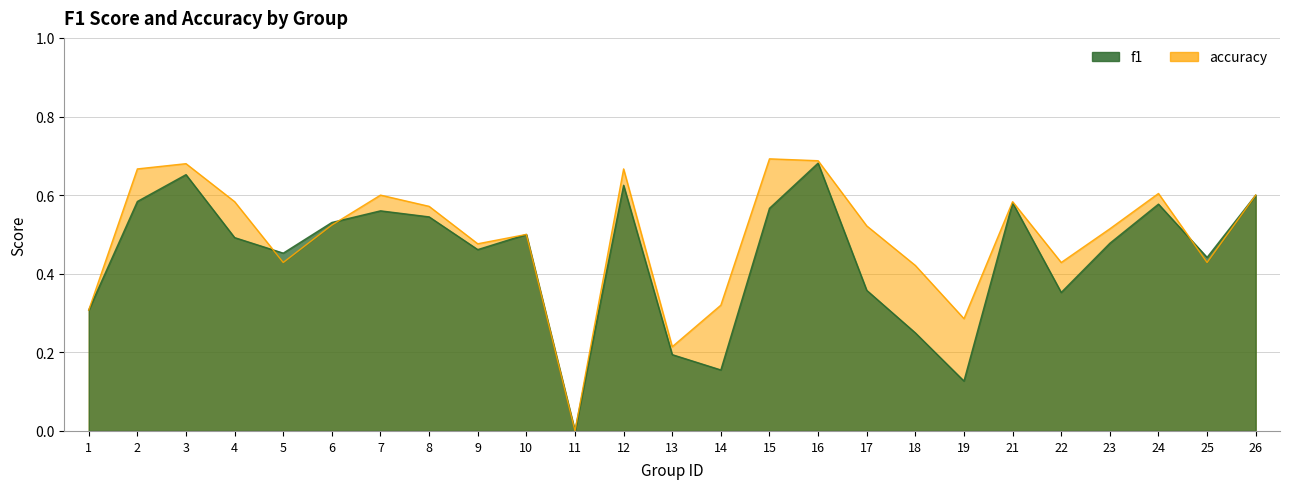

How many values in accuracy are above zero?

24